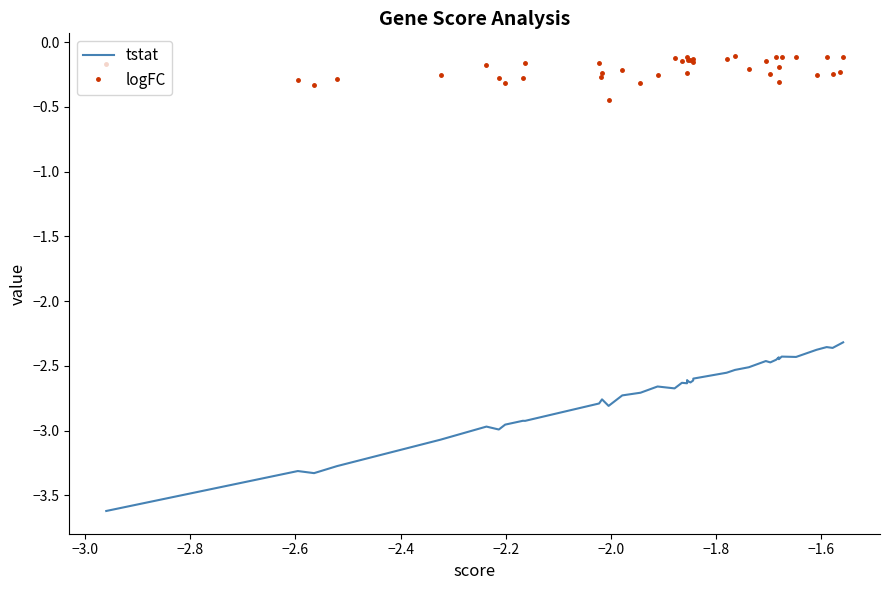

Rank the series by their maximum value, from lowest to highest.

tstat, logFC